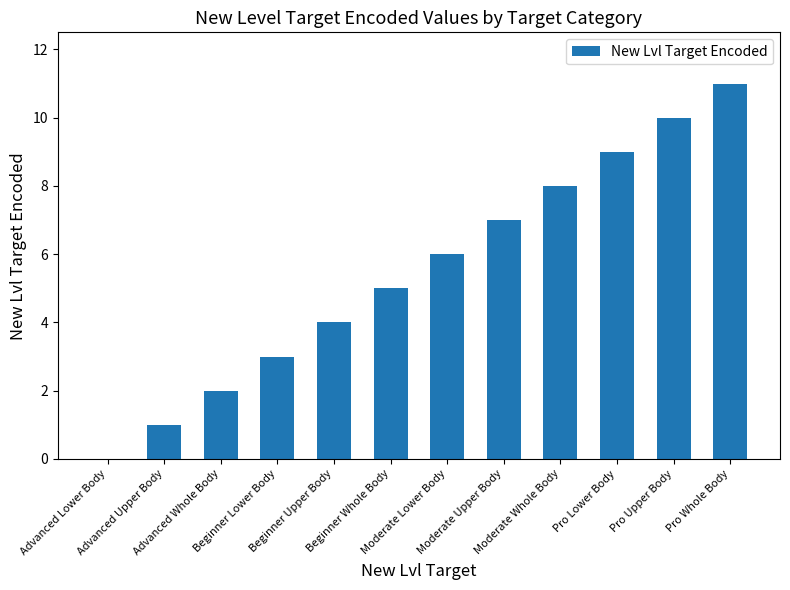

What is the maximum value shown in the chart?

11